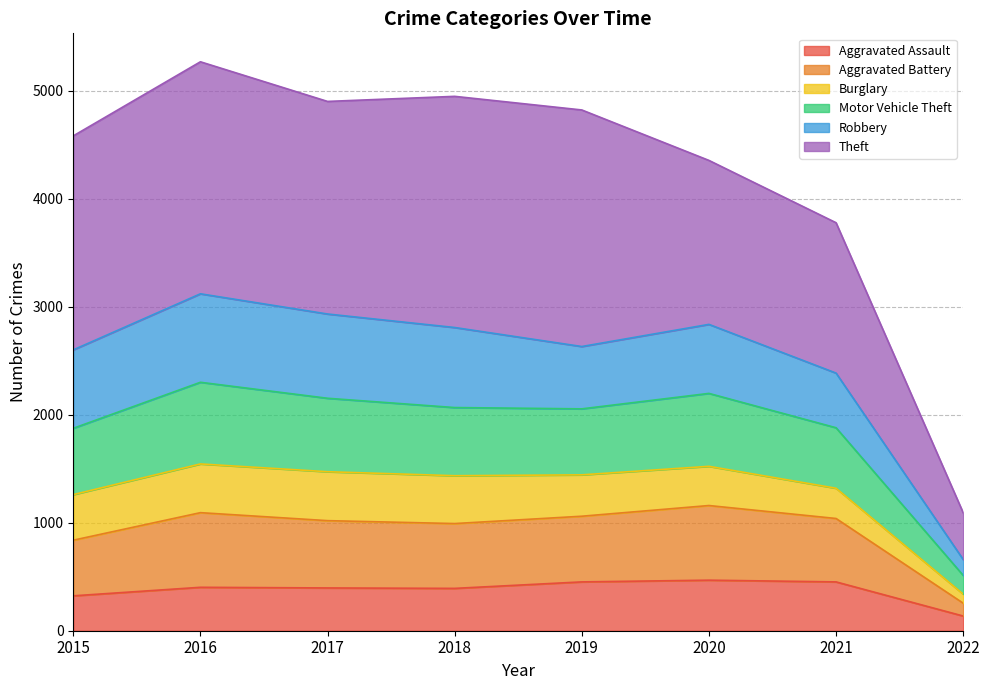

What is the value of the Aggravated Assault point at the 3rd from the left?

396